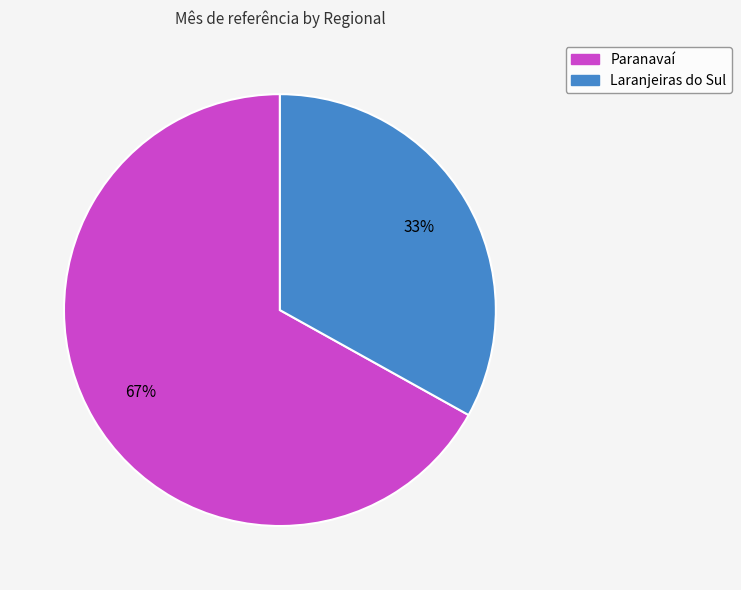

To the nearest percent, what percentage of the pie is Paranavaí?

67%